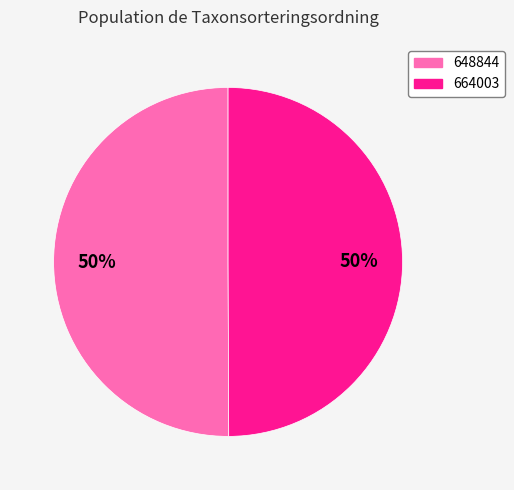

What is the ratio of the value at 648844 to the value at 664003?

1.0